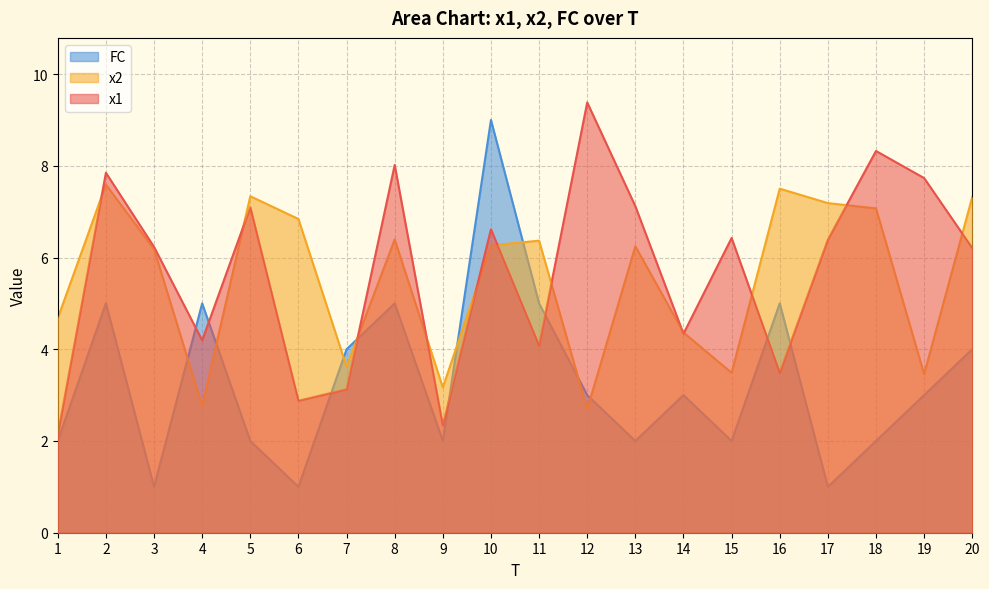

Rank the series by their maximum value, from lowest to highest.

x2, FC, x1